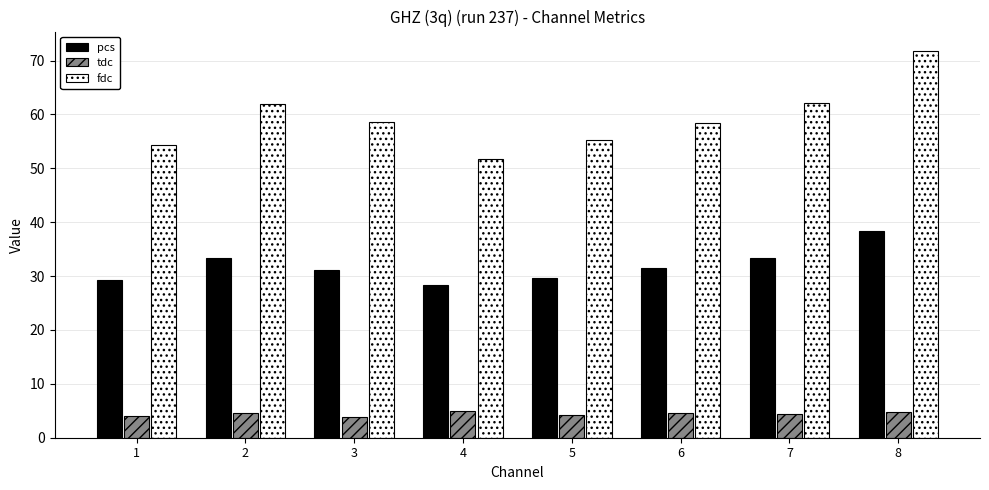

What is the sum of the tdc values at 4 and 8?

9.8